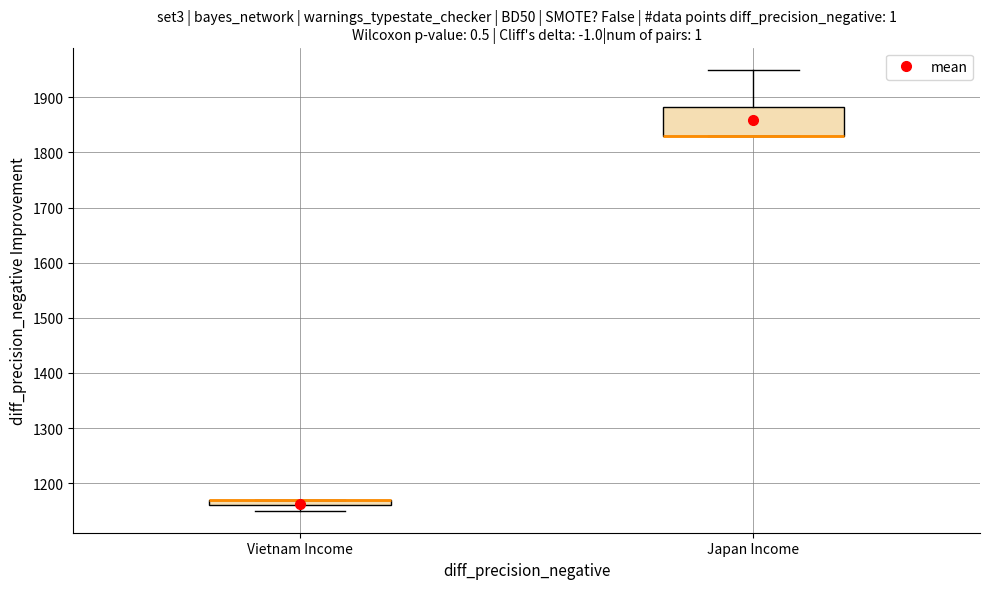

Where is the lower edge of the box for Vietnam Income on the y-axis? The values are not printed on the chart, so give them approximately, as read against the axis.

1160